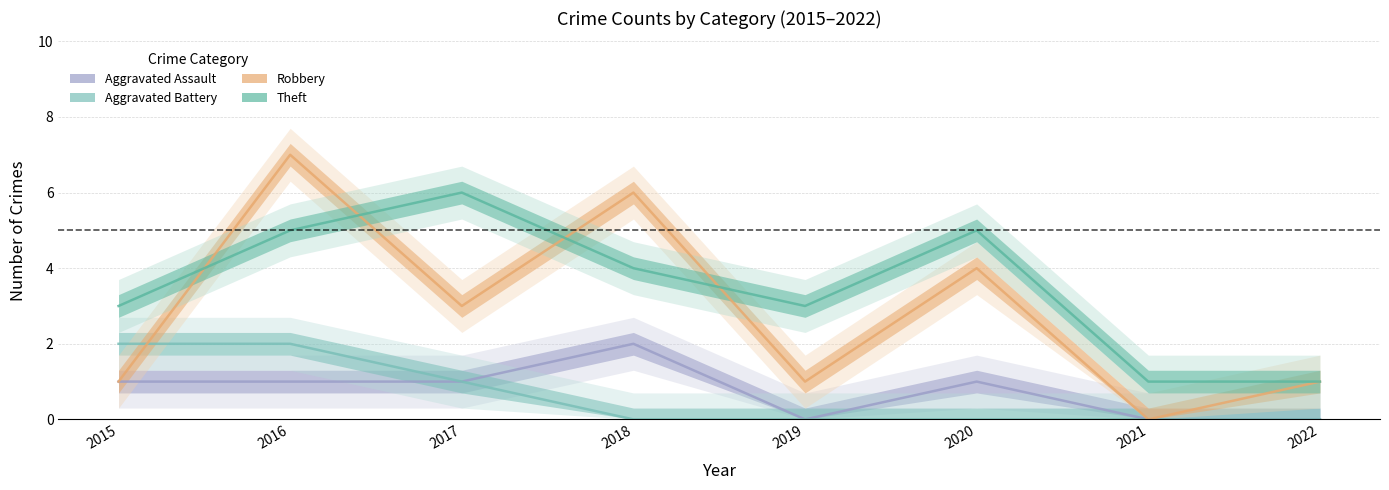

True or false: Aggravated Assault and Aggravated Battery cross at least once.

False